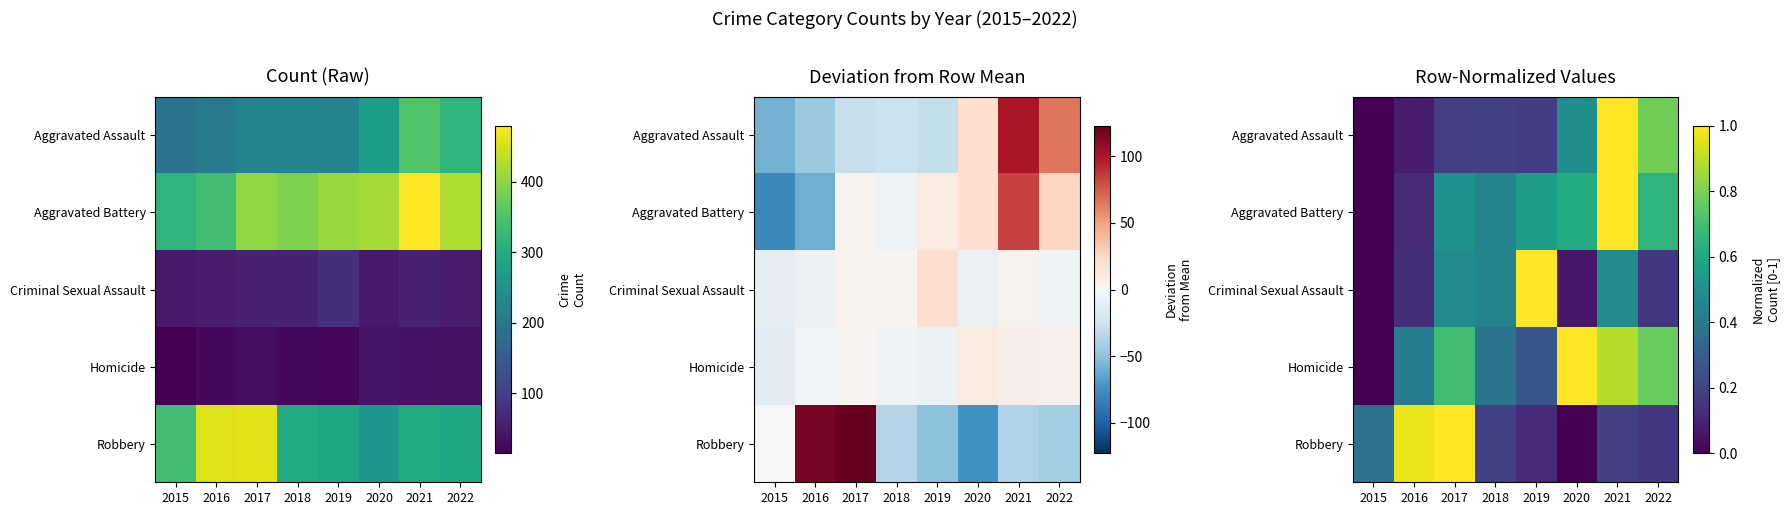

What is the difference between the maximum and minimum values in the Robbery series?

1.0